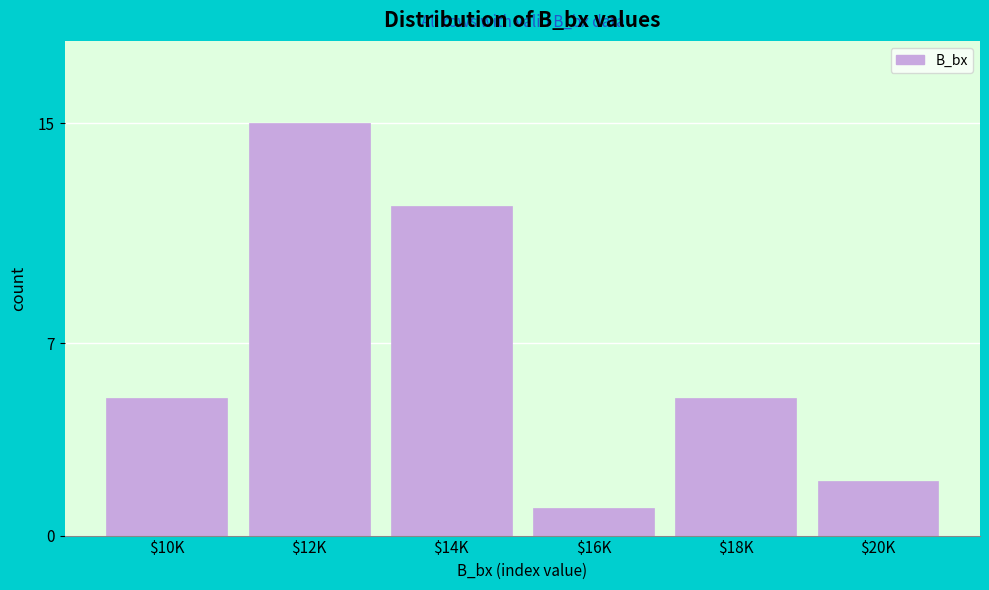

Reading left to right, extract all data points from this chart.

5	15	12	1	5	2